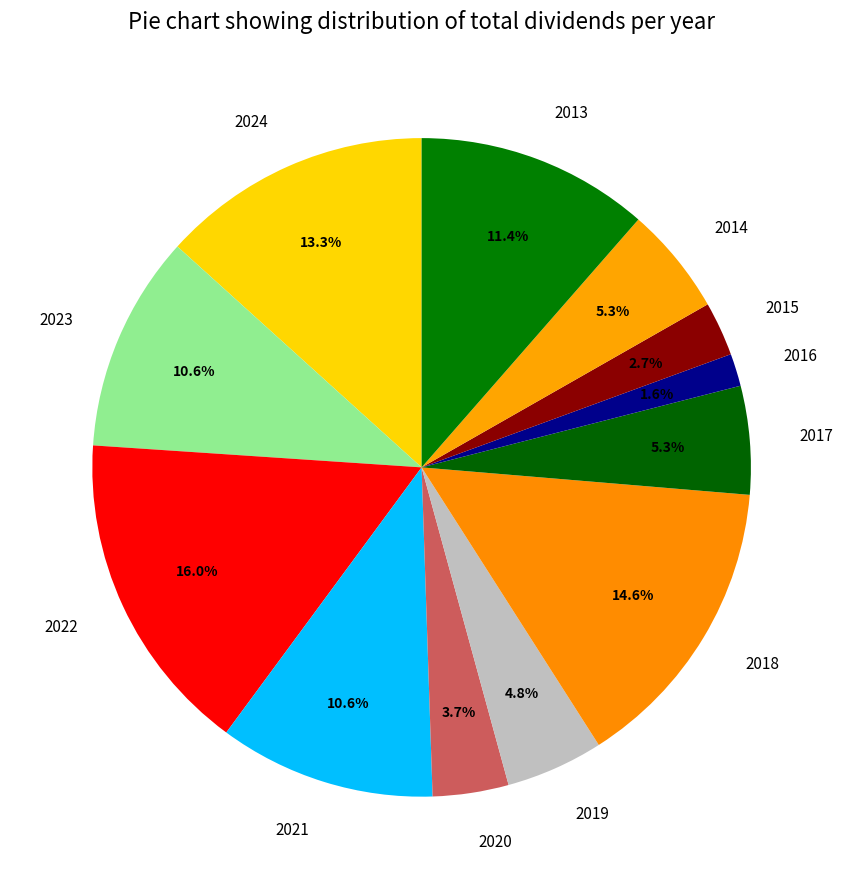

What percentage is the 2022 slice, to the nearest percent?

16%